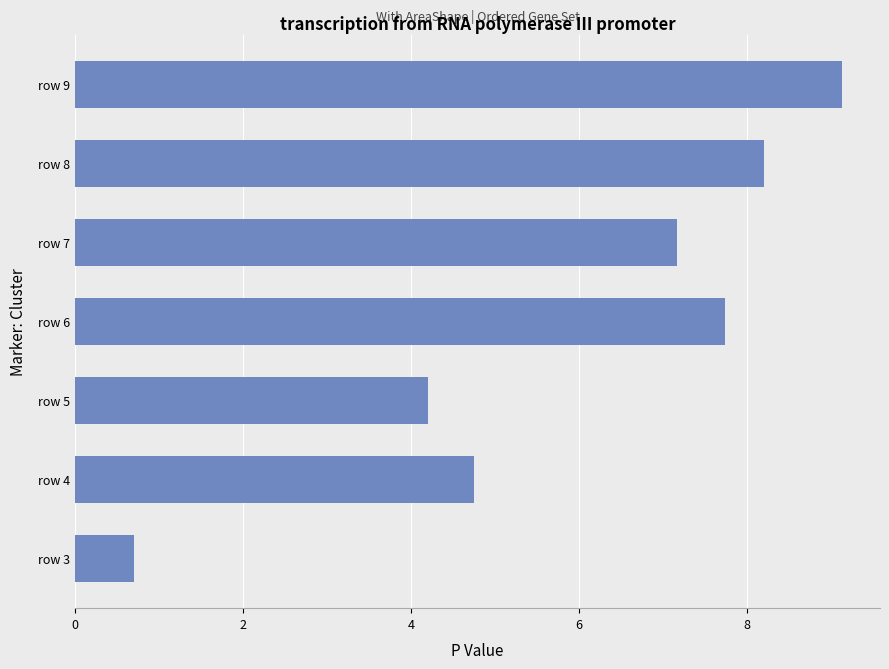

What is the sum of all values?

41.9